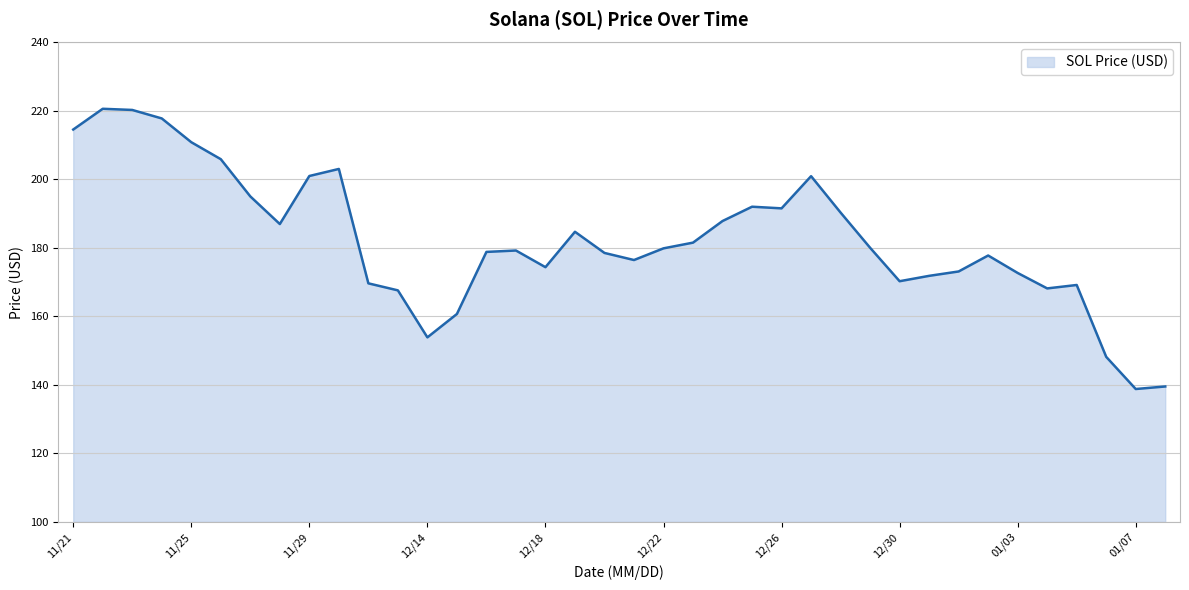

What is the difference between the maximum and minimum values?

81.8